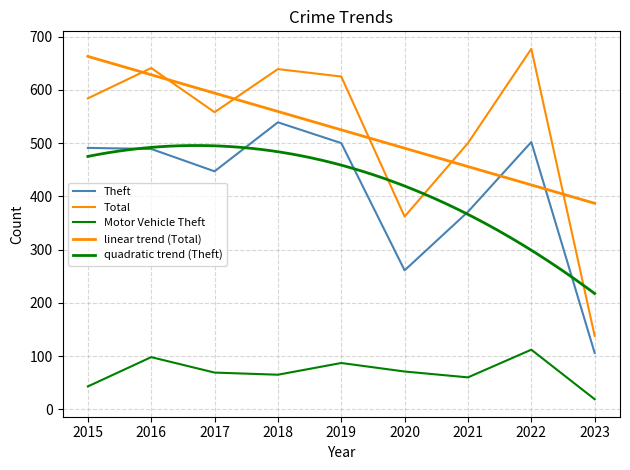

What is the maximum value for Total?

677